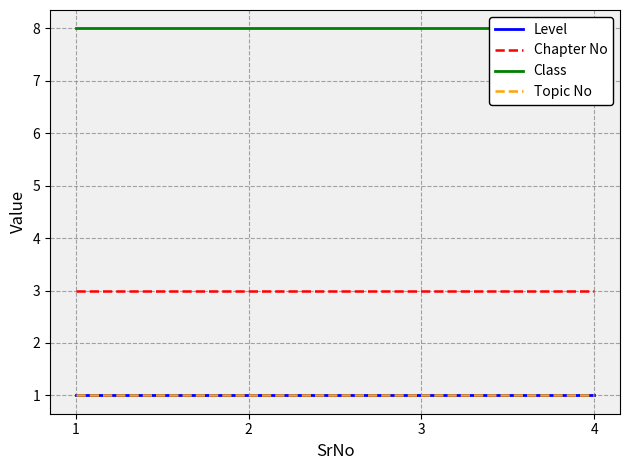

What is the sum of all Class values?

32